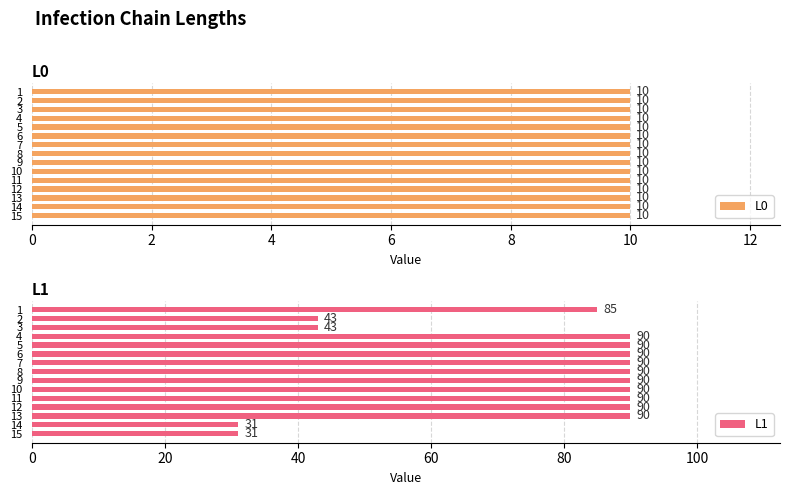

What are all the series names shown in the legend?

L0, L1